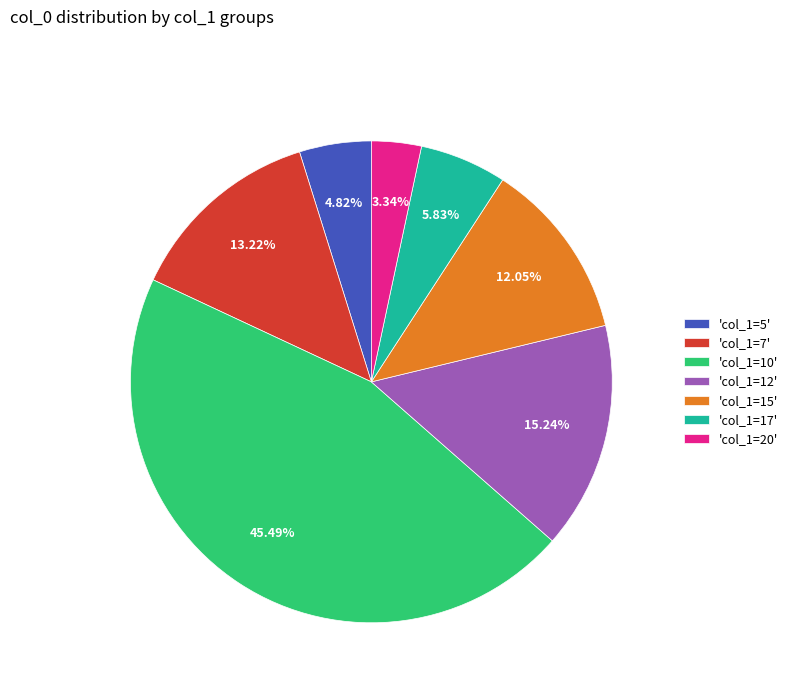

Which has a higher value, 'col_1=17' or 'col_1=10'?

'col_1=10'